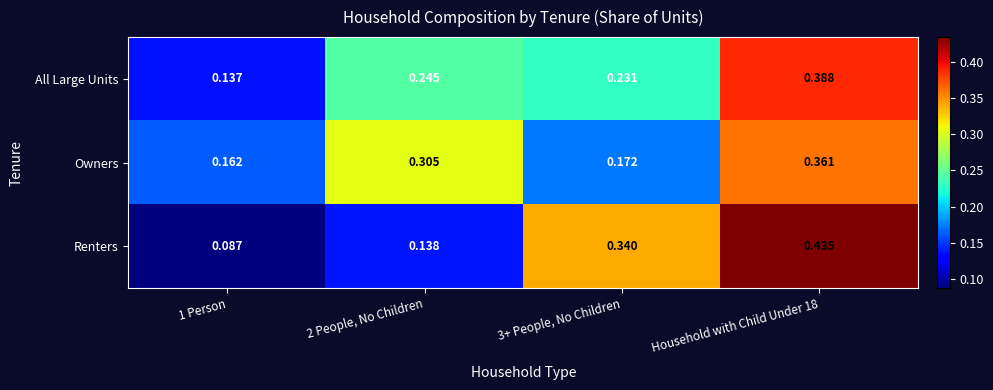

Which category has the lowest value across all series?

1 Person